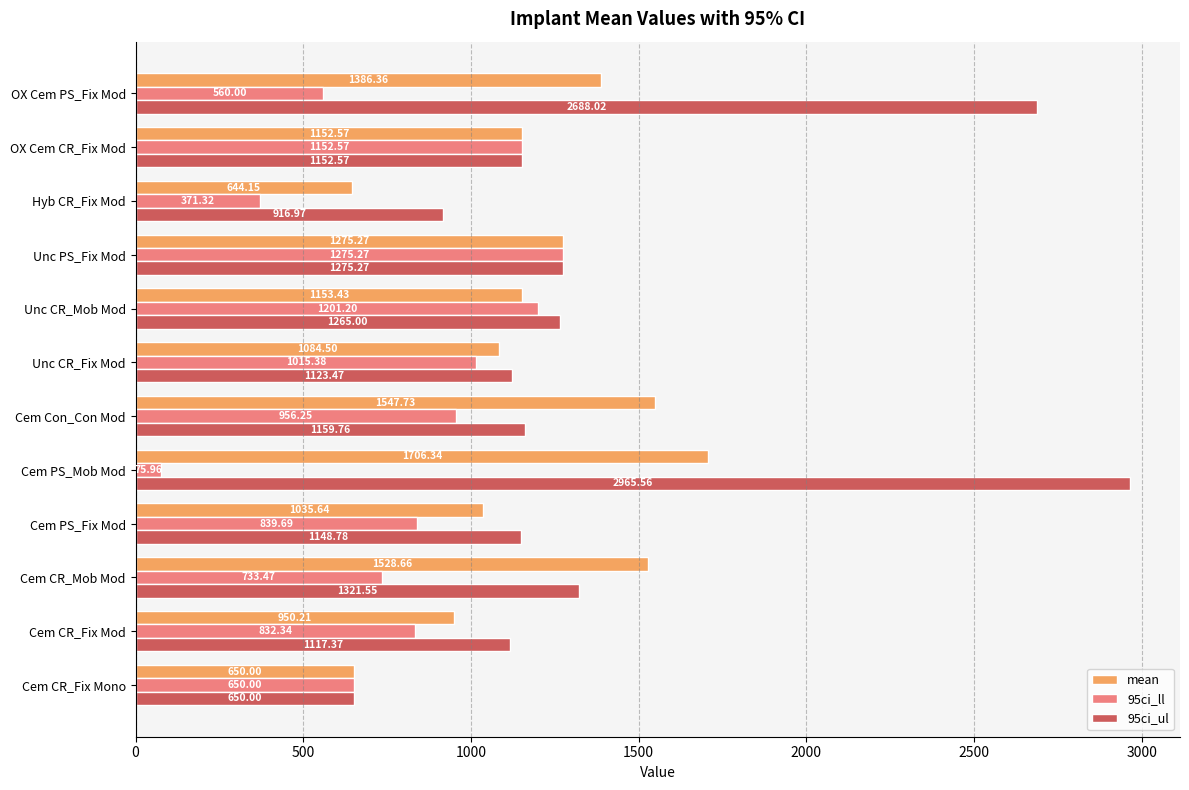

What is the sum of the mean values at Unc CR_Mob Mod and Unc CR_Fix Mod?

2237.9